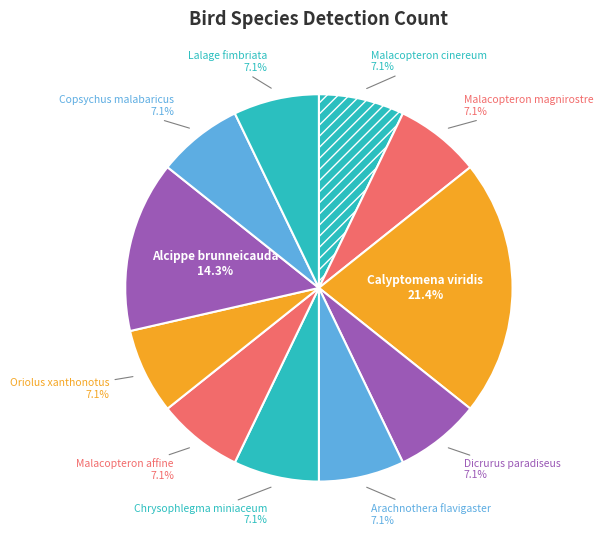

What is the ratio of the value at Malacopteron magnirostre to the value at Oriolus xanthonotus?

1.0